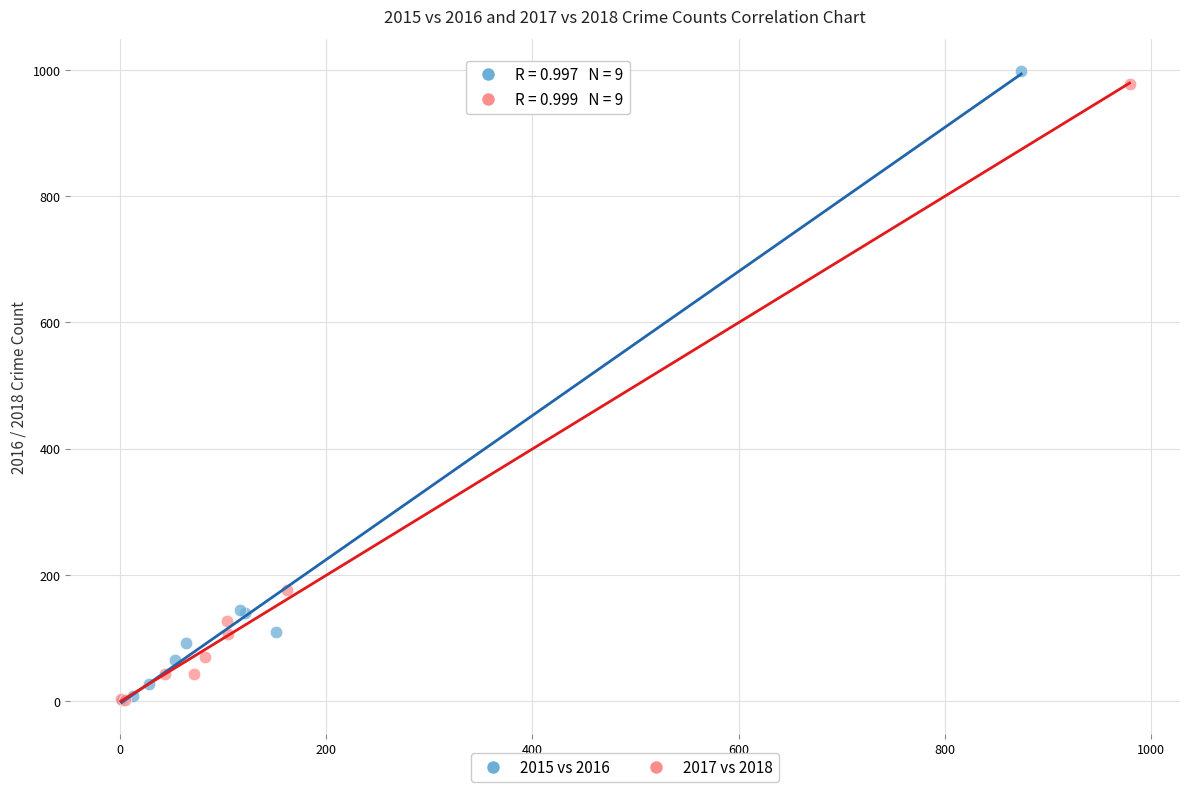

Which series has the widest spread of Y values?

2015 vs 2016